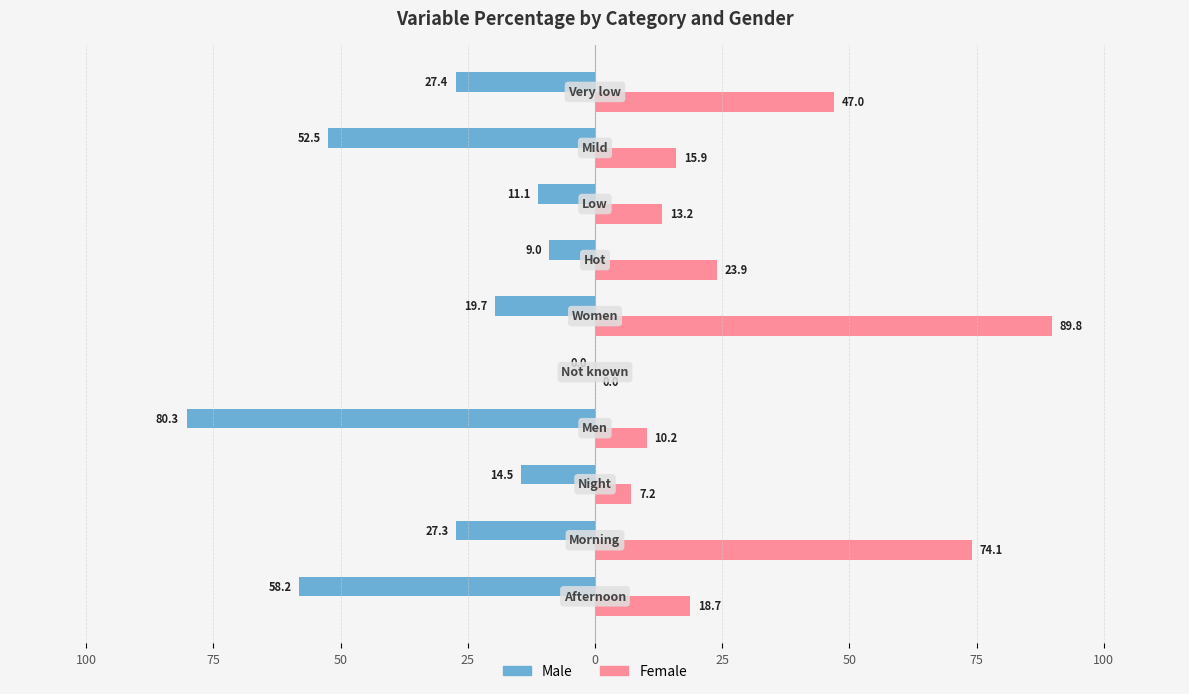

What are all the series names shown in the legend?

Male, Female